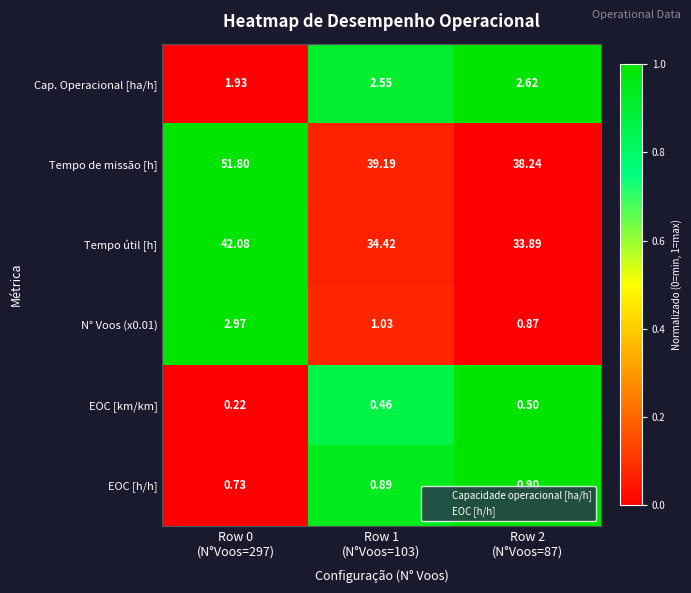

Which series has the largest total across all categories?

Tempo de missão [h]